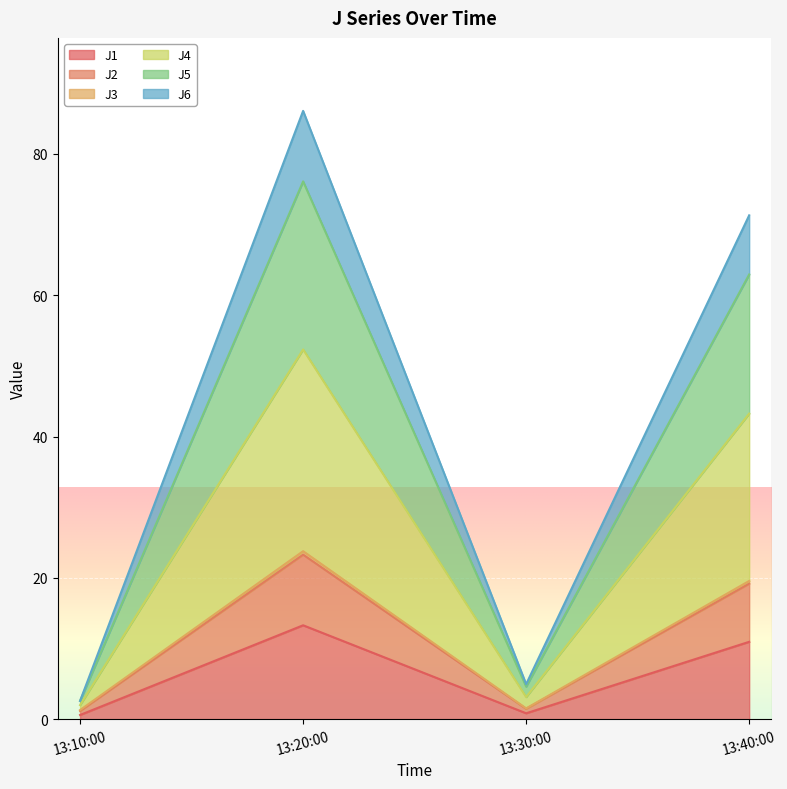

True or false: J4 has more than 1 points higher than both neighbors.

False